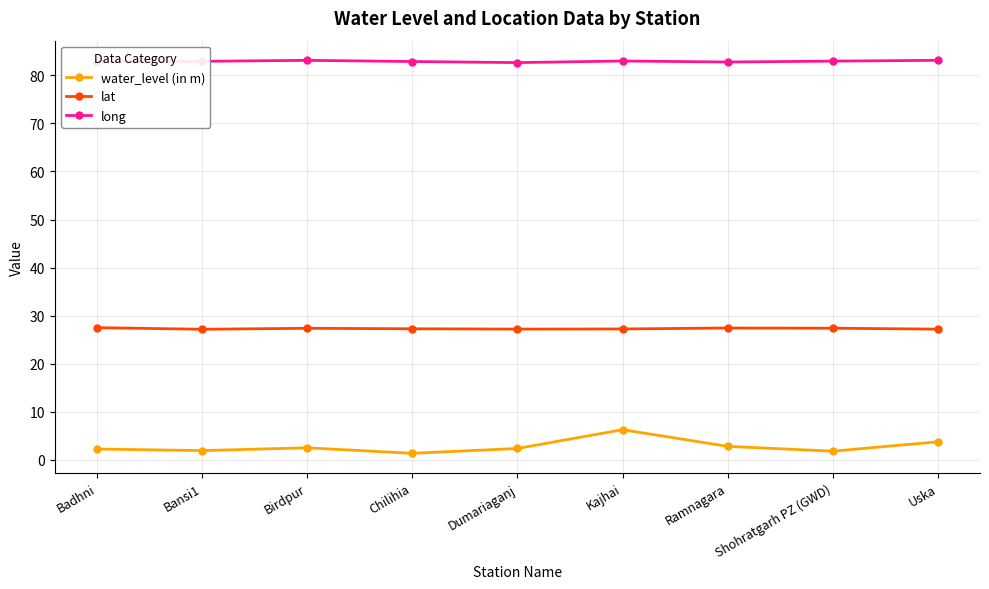

What position from the left is Shohratgarh PZ (GWD)?

8